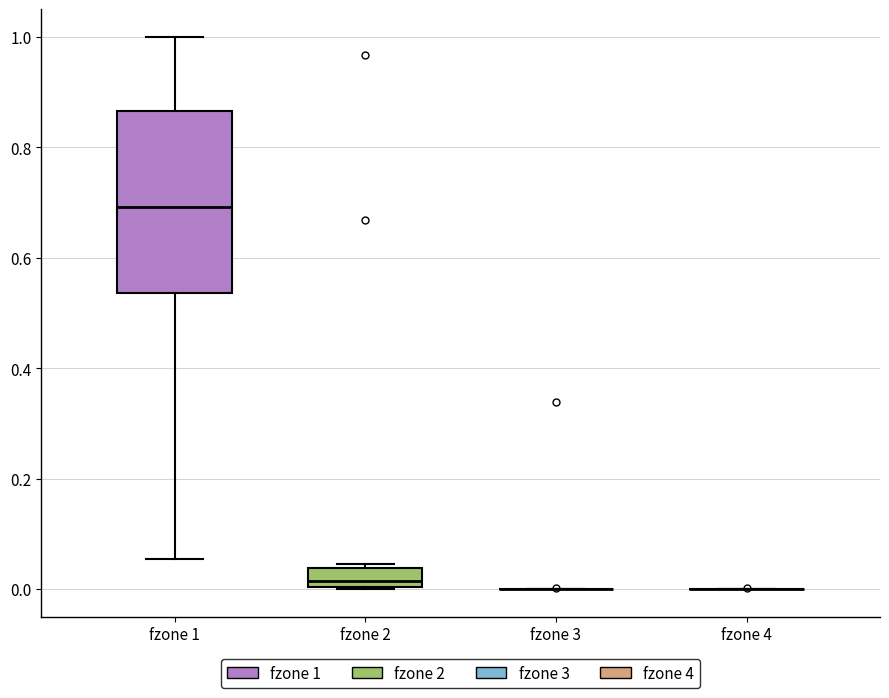

Reading left to right, read every box against the y-axis: the position of its median line, the range the box covers, and the ends of its whiskers. The values are not printed on the chart, so give them approximately, as read against the axis.

fzone 1: median 0.70, box 0.54 to 0.86, whiskers 0.06 to 1.00
fzone 2: median 0.02, box 0.00 to 0.04, whiskers 0.00 to 0.04
fzone 3: box collapsed to a line at 0.00, whiskers 0.00 to 0.00
fzone 4: box collapsed to a line at 0.00, whiskers 0.00 to 0.00